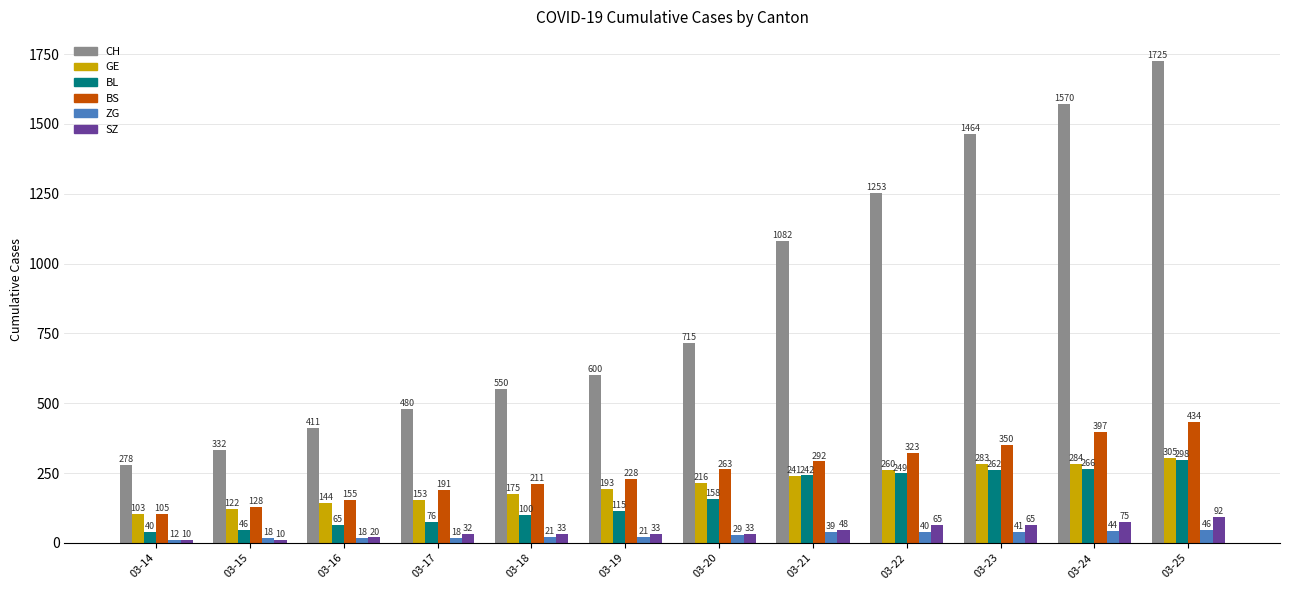

At which label does BS reach its peak?

03-25